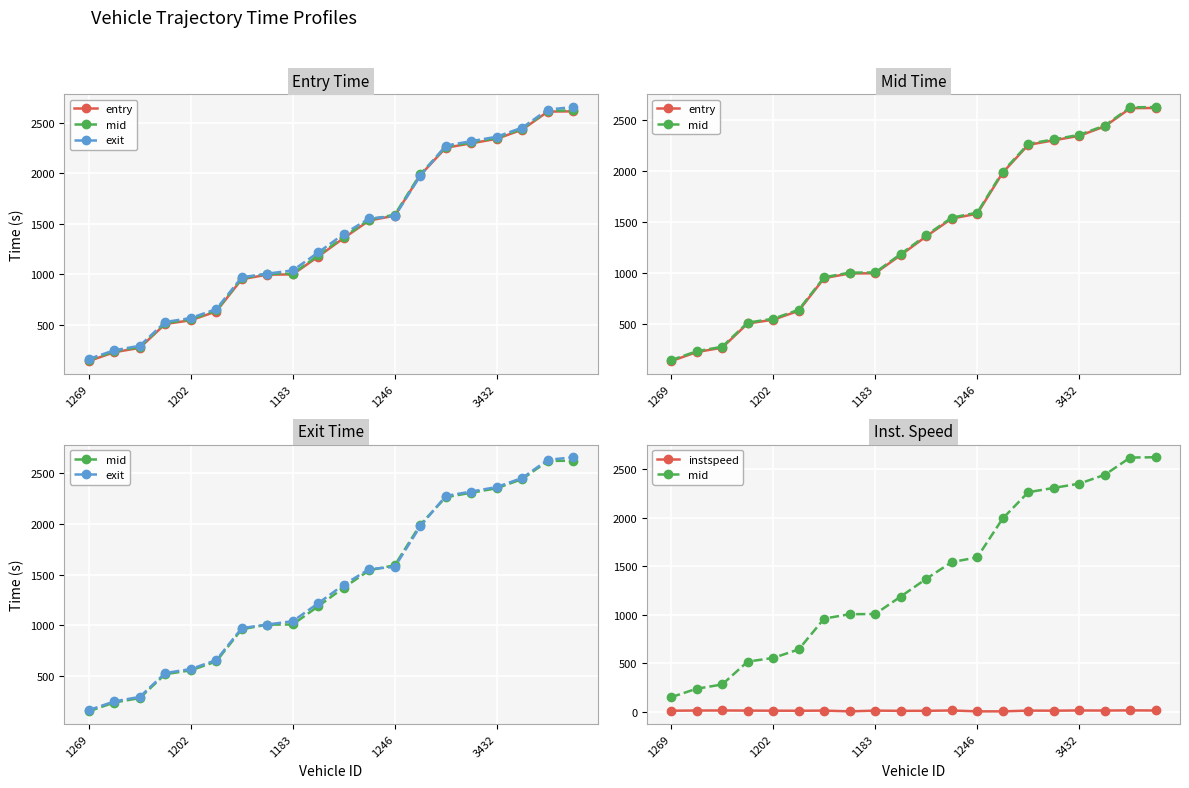

At 6, list the series in order from smallest to largest.

instspeed, entry, mid, exit